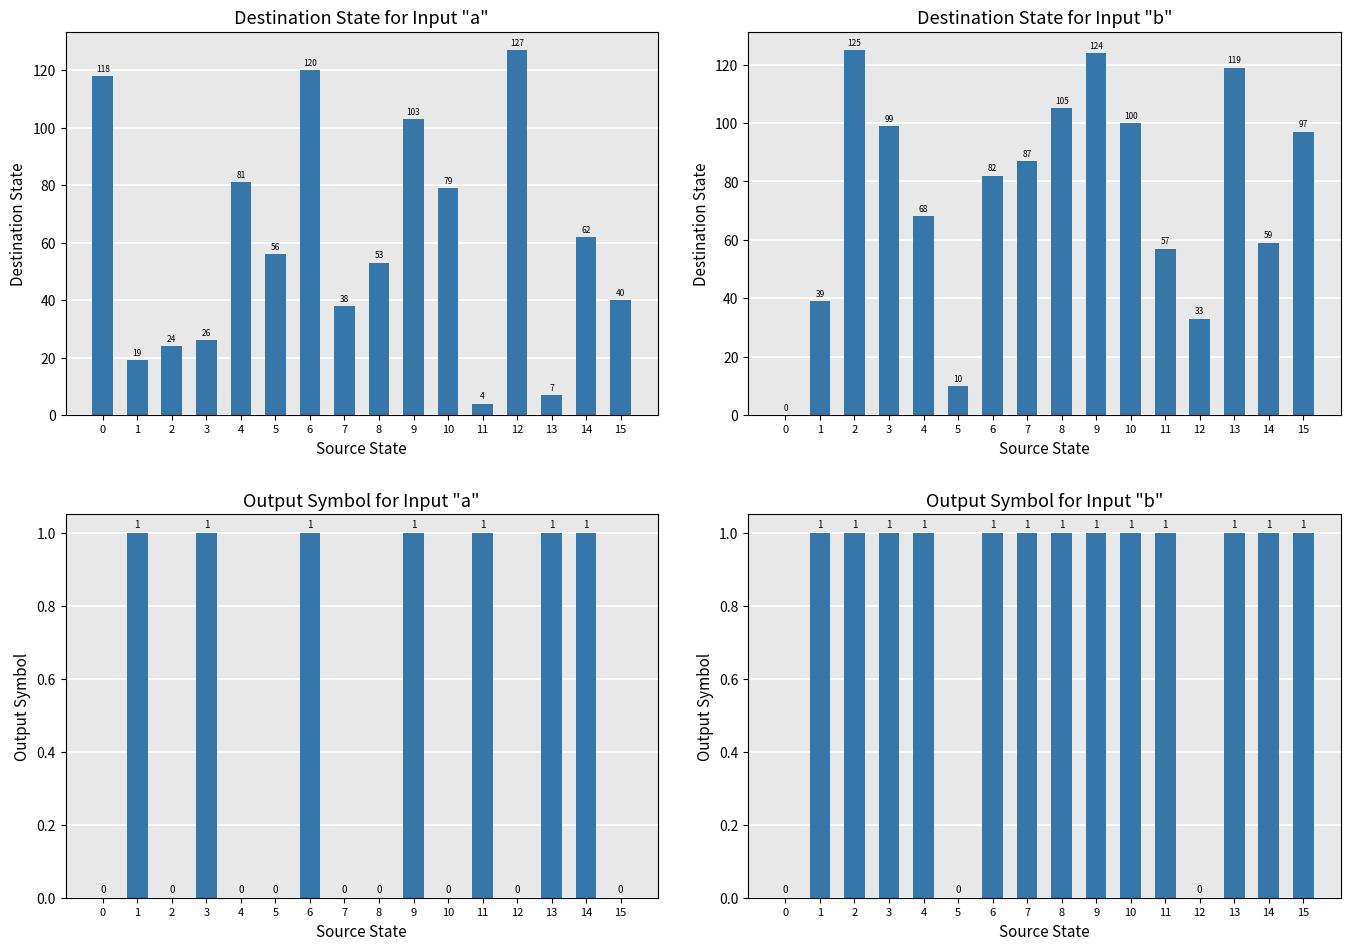

Where is destination_state (input=a) nearest to the value 65?

14